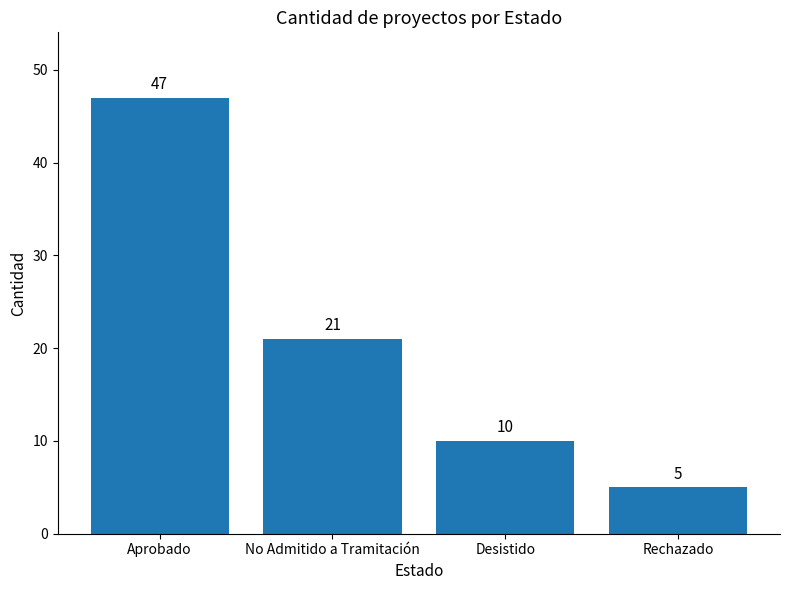

Rank the categories by value from highest to lowest.

Aprobado, No Admitido a Tramitación, Desistido, Rechazado